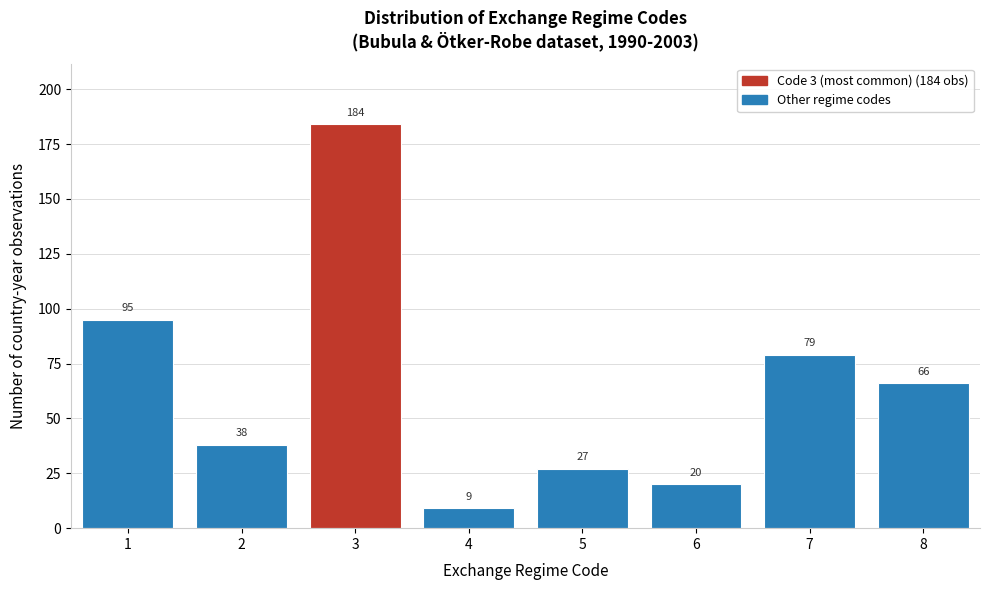

Over which range of the x-axis is the bar tallest?

2.5 to 3.5